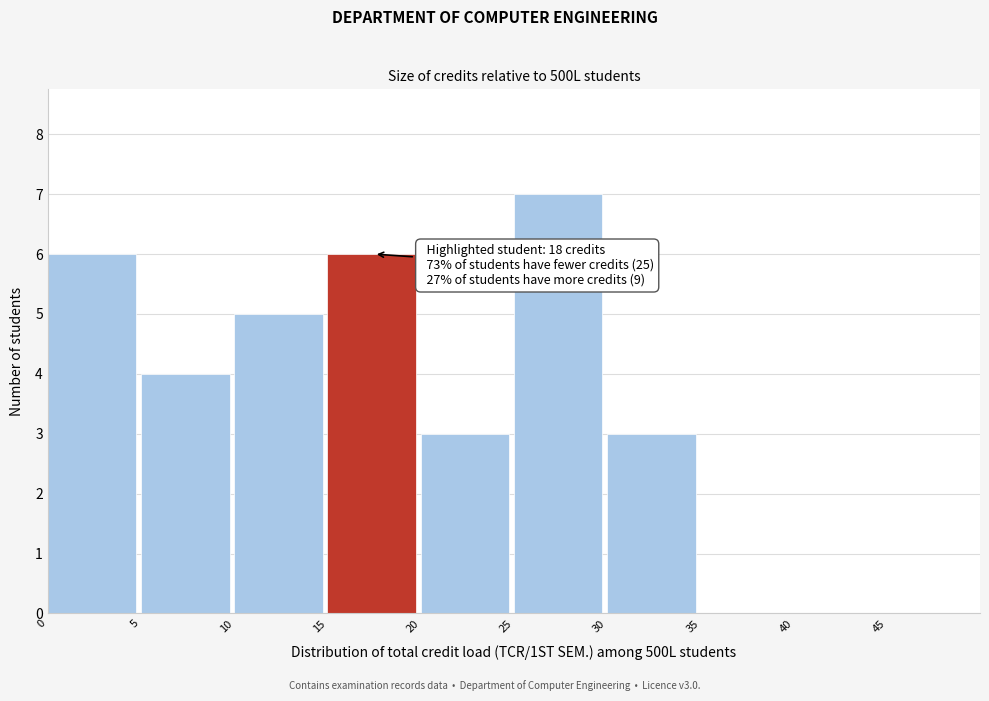

Which range on the x-axis has the tallest bar?

25 to 30